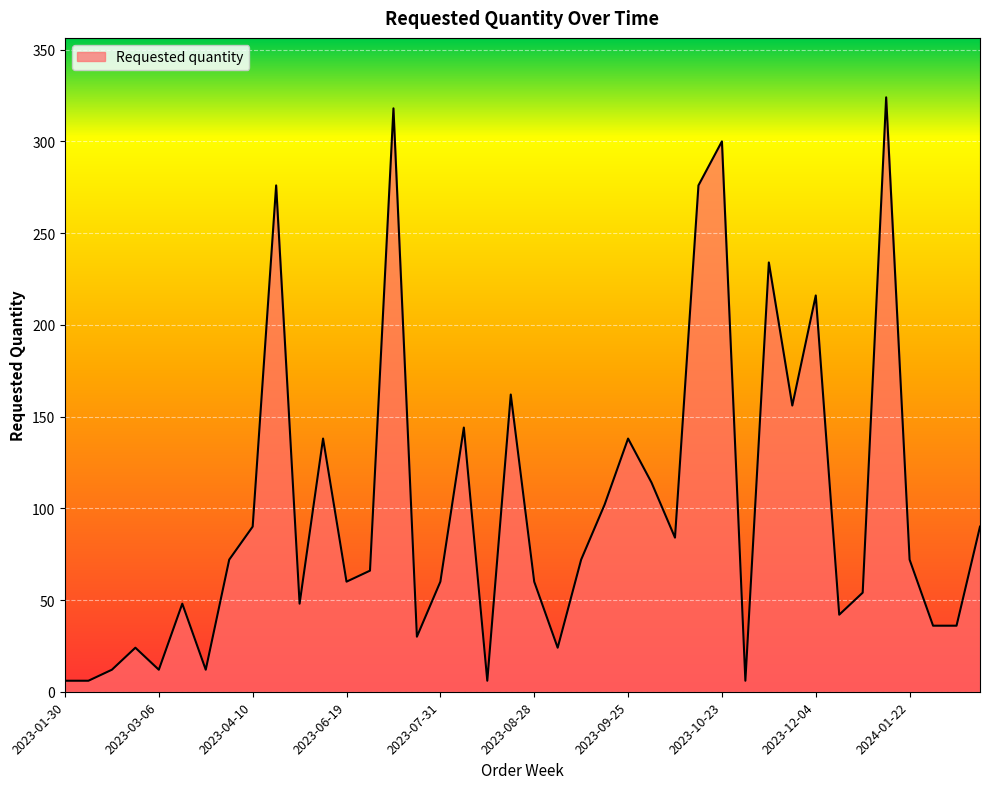

What is the difference between the maximum and second lowest values?

318